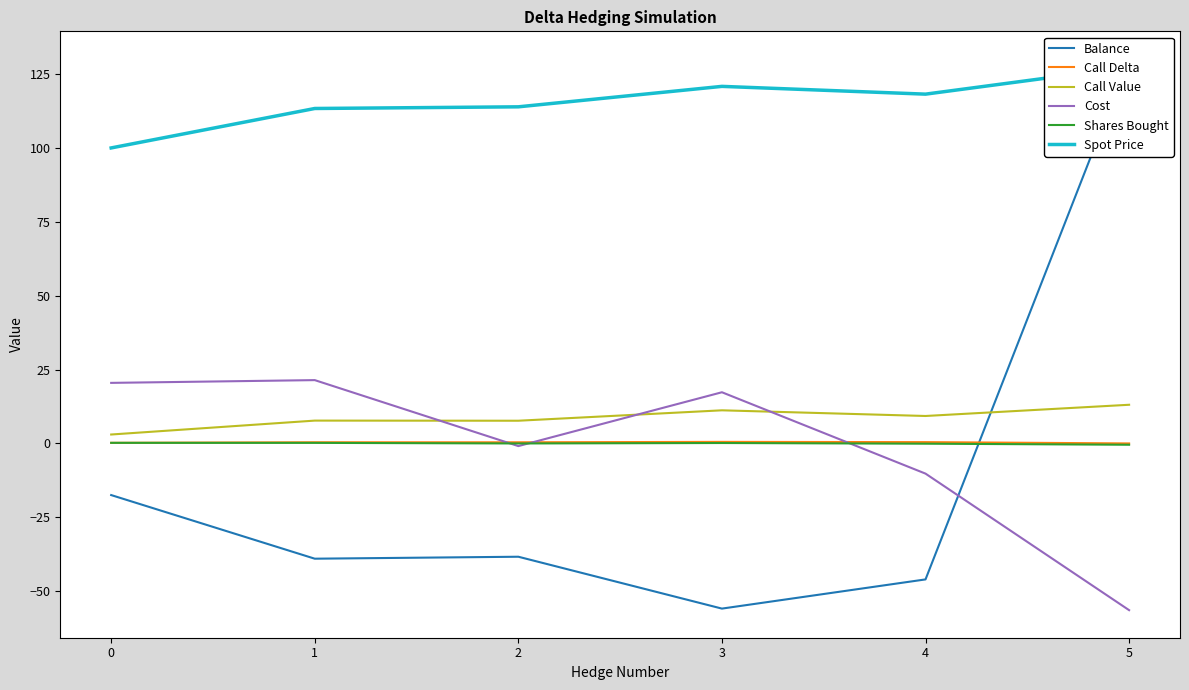

True or false: Balance and Call Delta cross at least once.

True